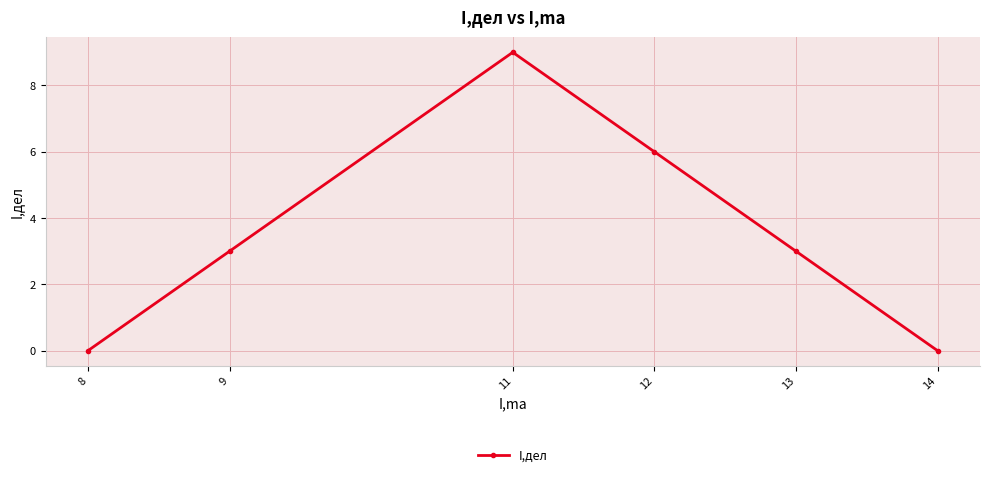

Which has a higher value, 8 or 12?

12